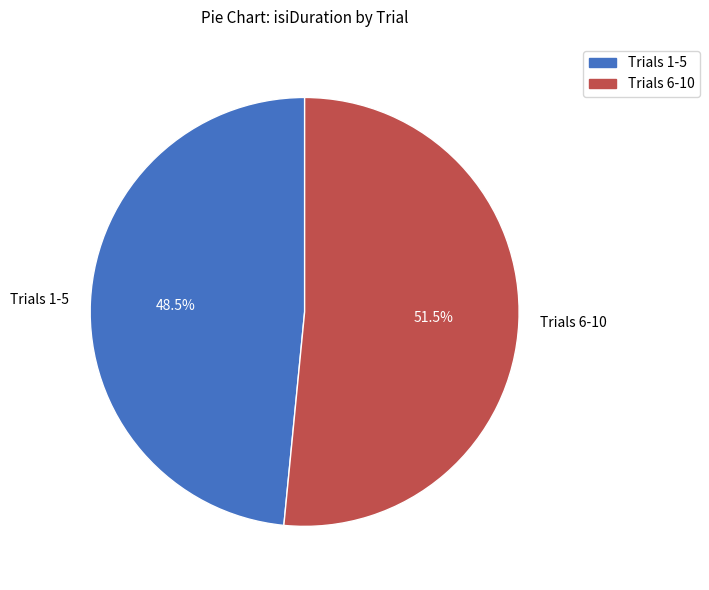

Rank the categories by value from highest to lowest.

Trials 6-10, Trials 1-5